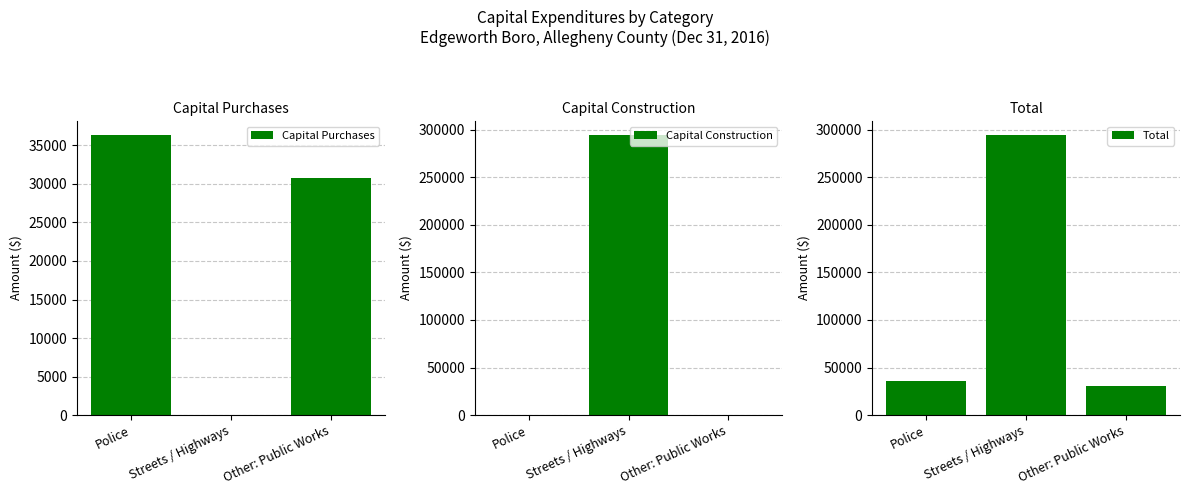

The Capital Purchases series shows 14616 at Police. True or false?

False